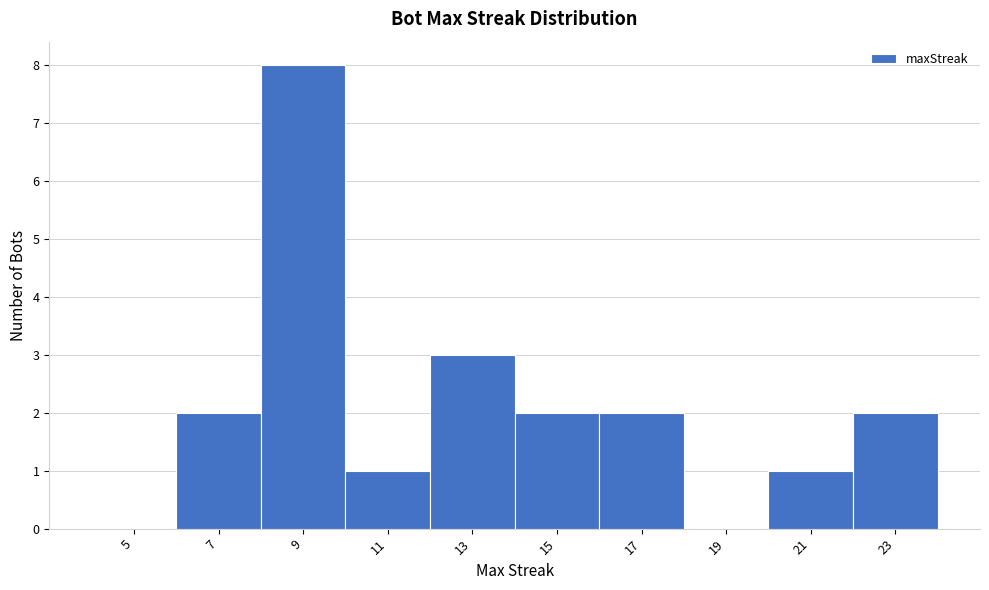

Over which range of the x-axis is the bar tallest?

8 to 10